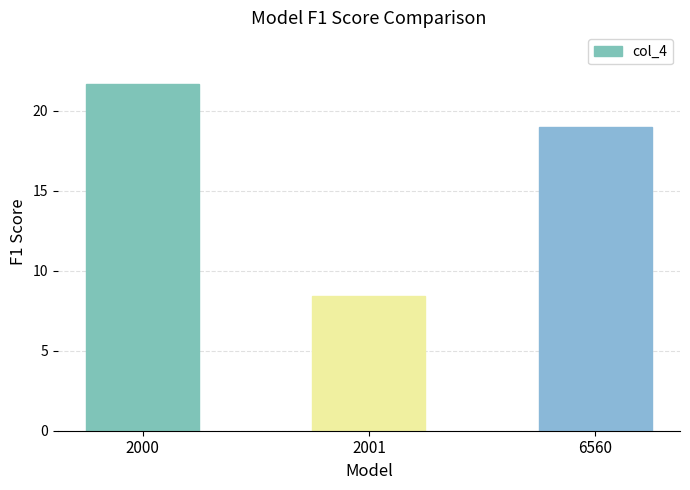

At which category does the chart reach its peak across all series?

2000